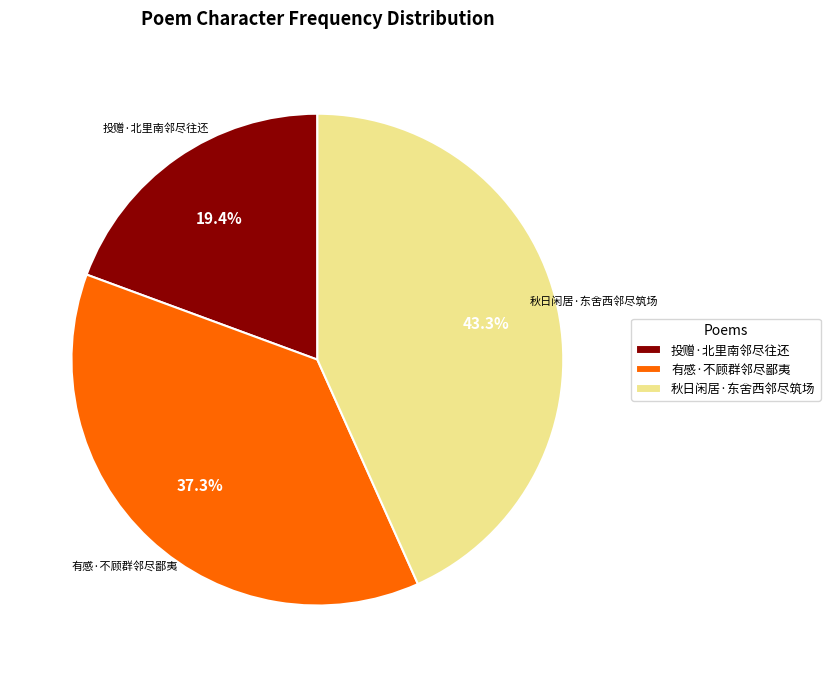

What is the total percentage of 有感·不顾群邻尽鄙夷 and 秋日闲居·东舍西邻尽筑场?

80.6%